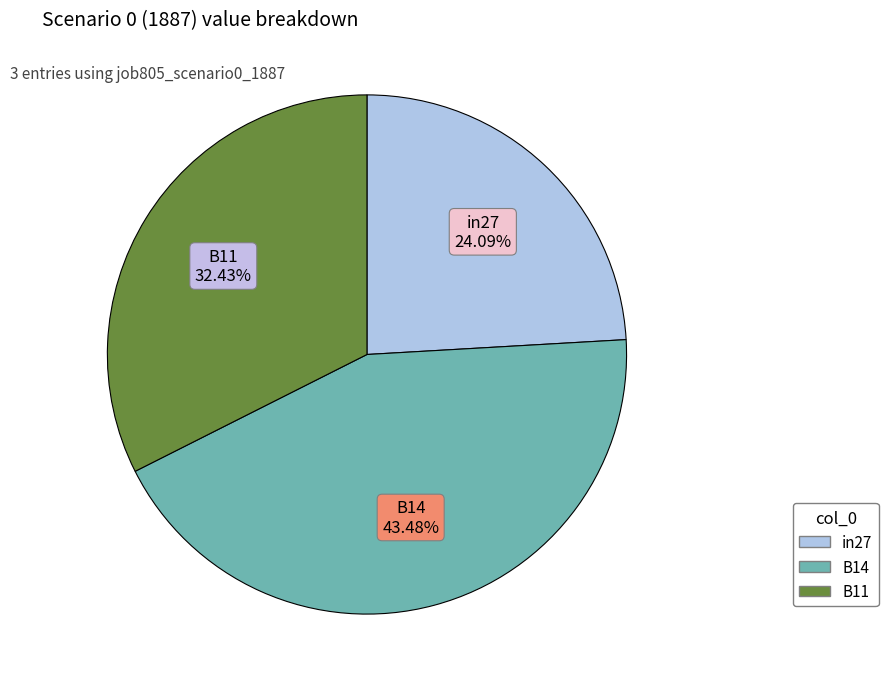

Count the number of slices in the pie.

3